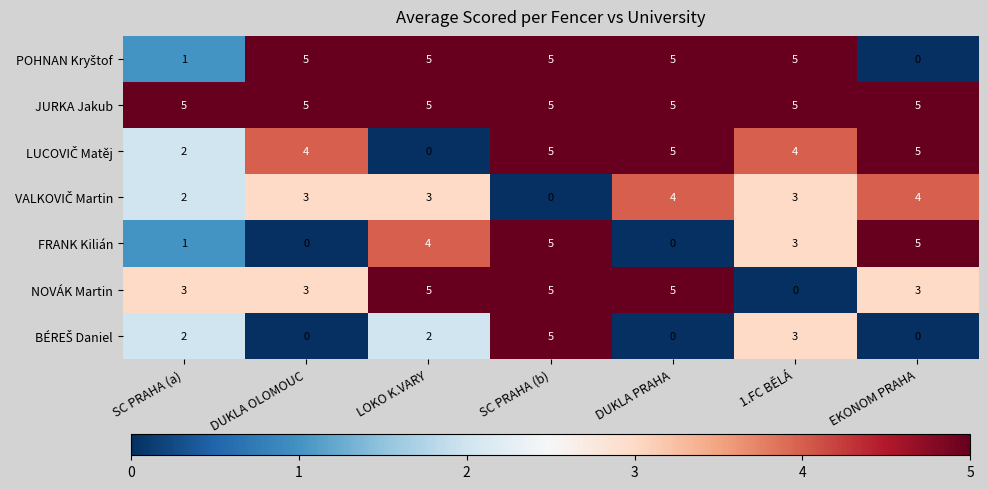

Which series has the largest total across all categories?

JURKA Jakub